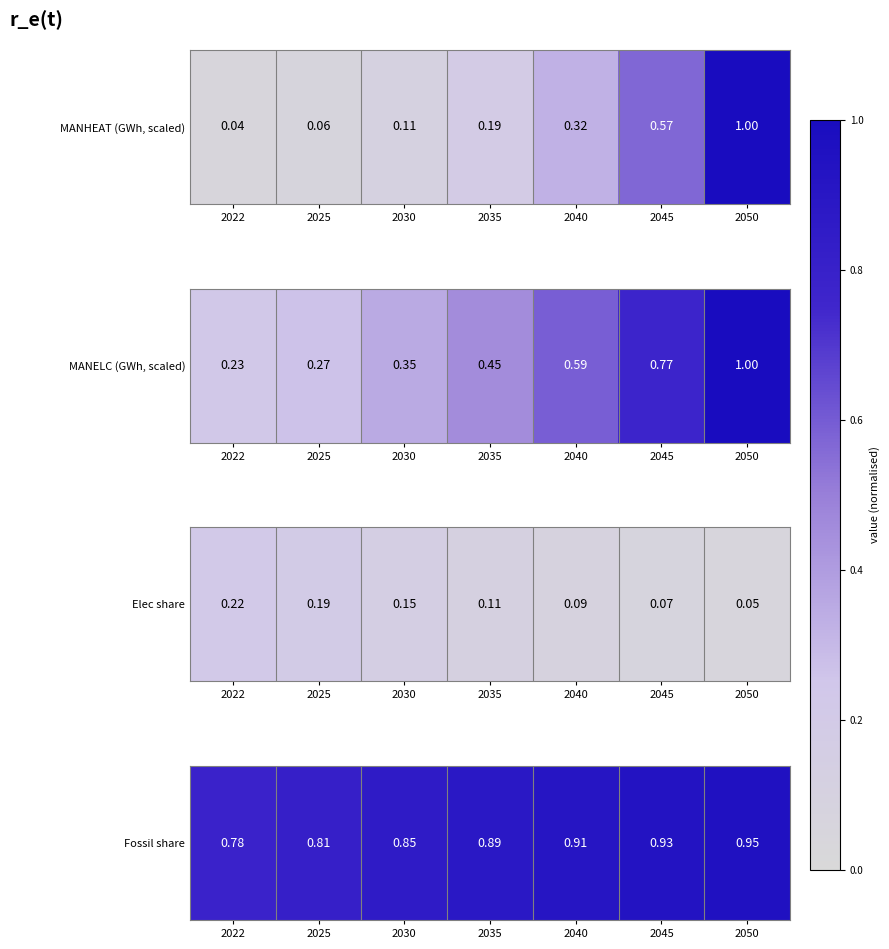

True or false: the data shows 1.5 at 2050.

False